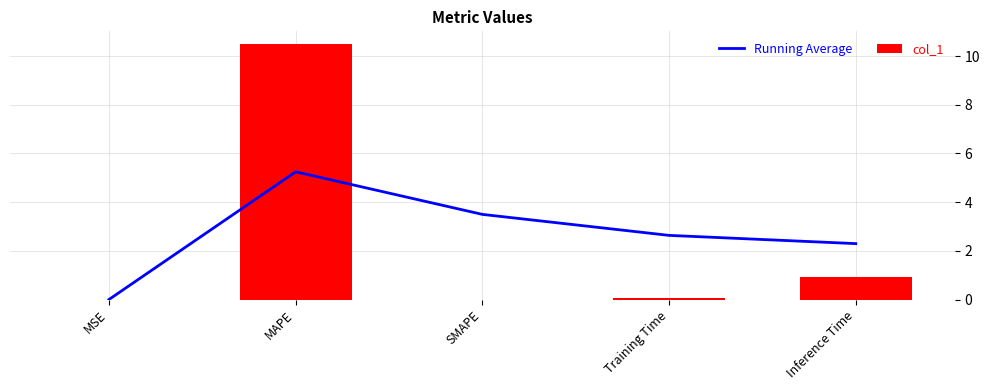

What is the spread (max minus min) of values at Inference Time?

1.4